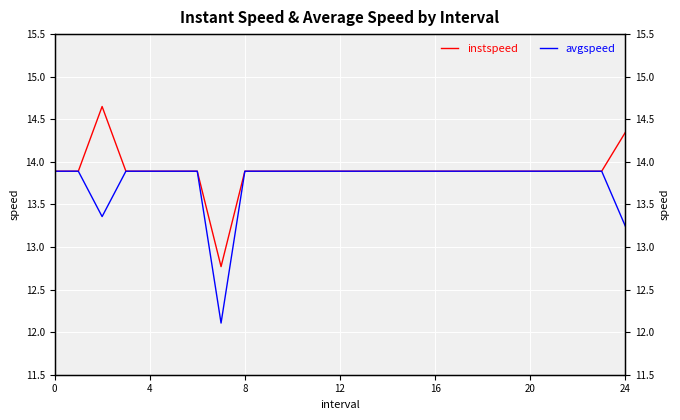

True or false: avgspeed has more than 2 interior local peaks.

False